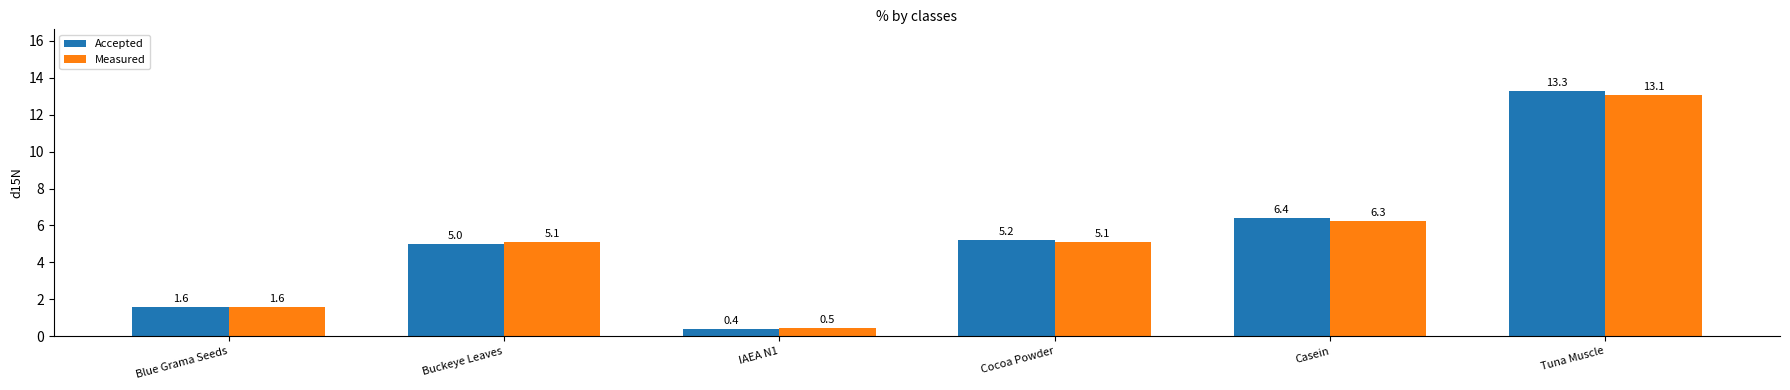

Reading left to right, what are all the values shown in this chart?

Accepted: 1.6	5.0	0.4	5.2	6.4	13.3
Measured: 1.6	5.1	0.5	5.1	6.3	13.1